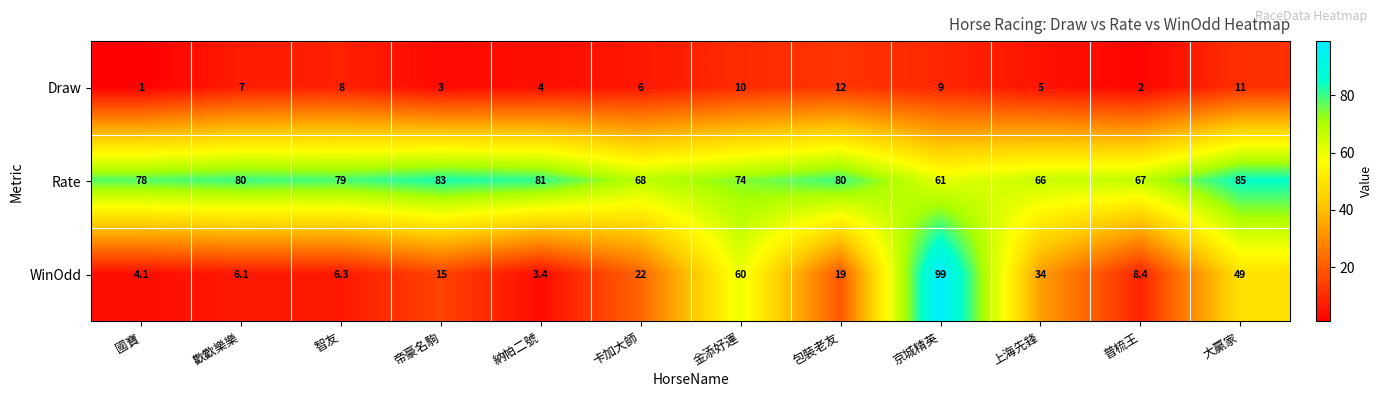

How many categories are shown in the chart?

12